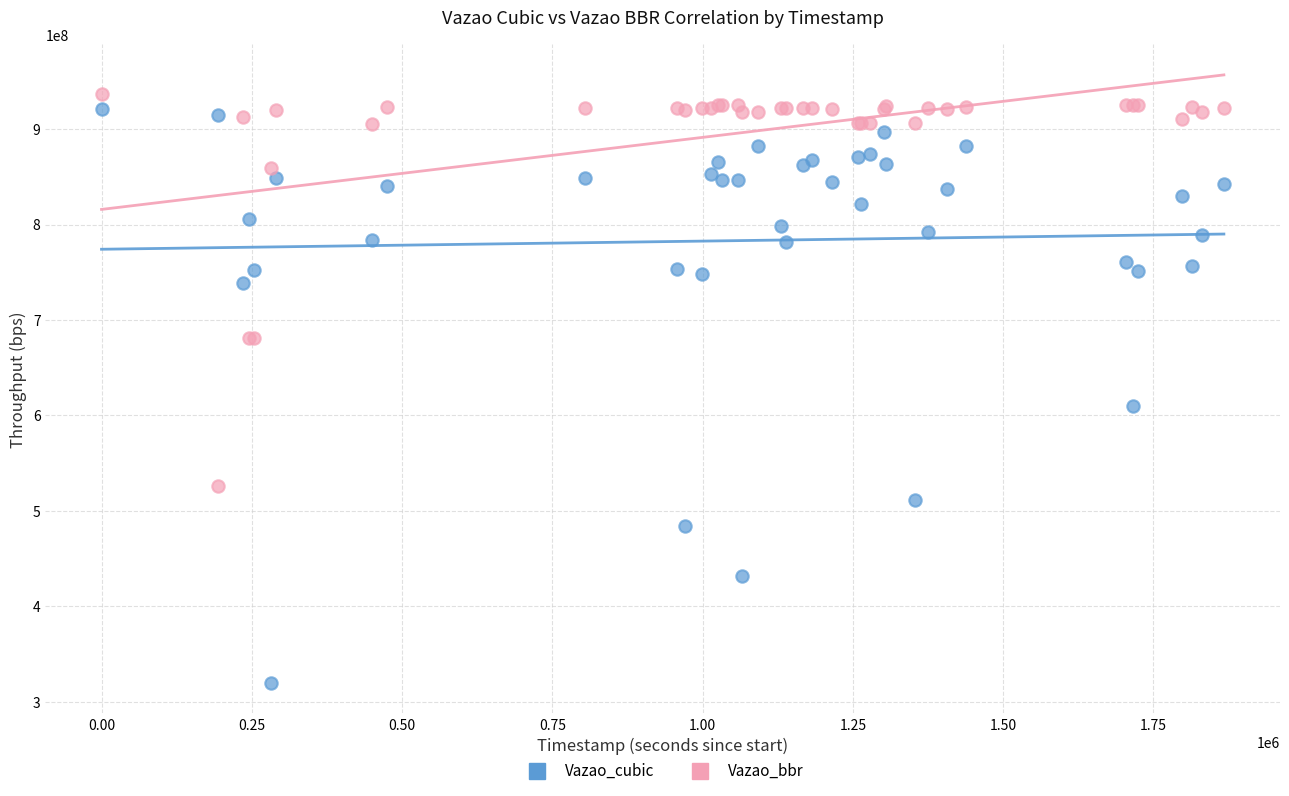

What are all the series names shown in the legend?

Vazao_cubic, Vazao_bbr